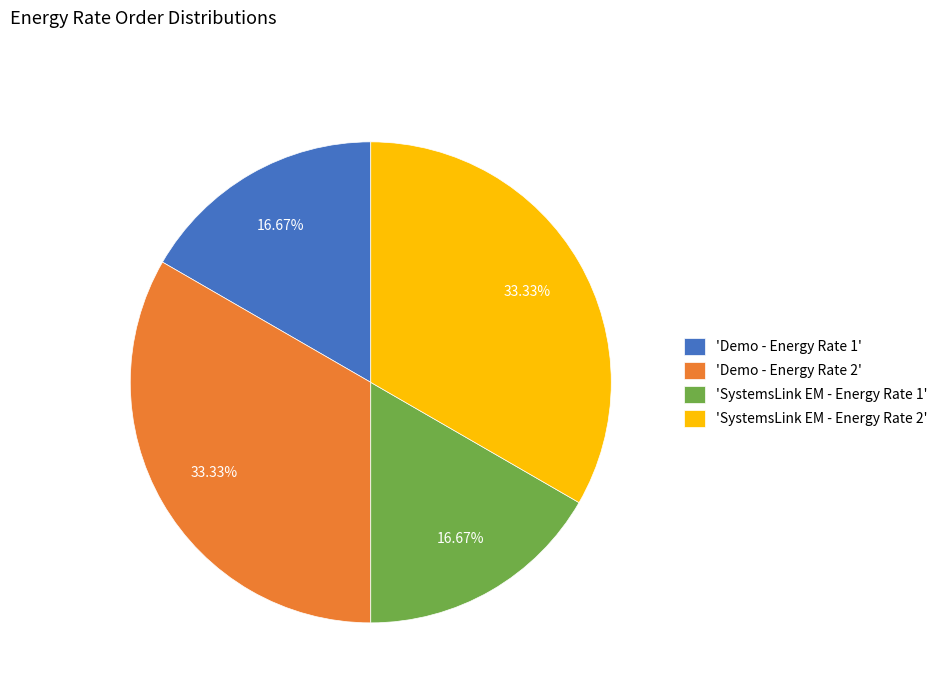

Between 'SystemsLink EM - Energy Rate 2' and 'SystemsLink EM - Energy Rate 1', which is larger?

'SystemsLink EM - Energy Rate 2'